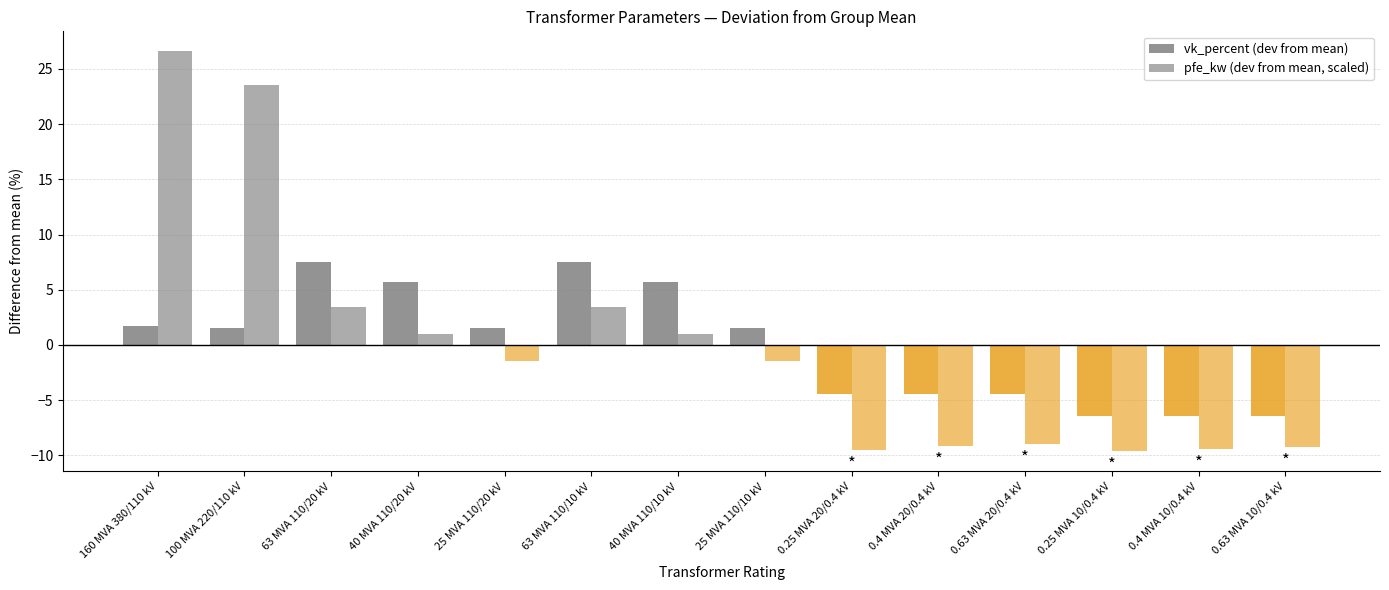

What is the difference between the highest and lowest values at 0.4 MVA 20/0.4 kV?

4.7